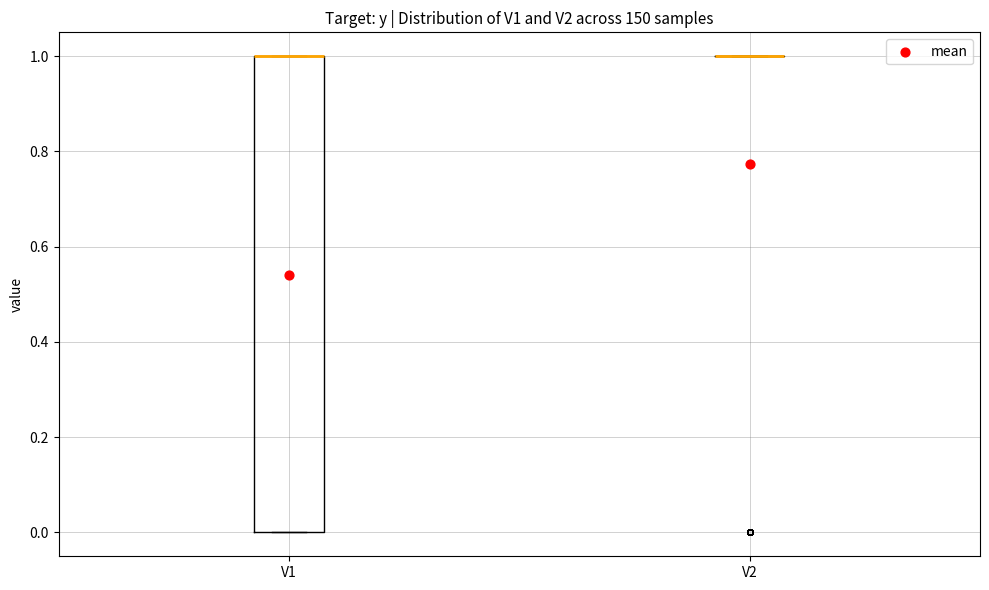

Reading left to right, transcribe this box plot: for each box, give where its median line is, the range the box spans, and where its two whiskers end, as read against the y-axis. The values are not printed on the chart, so give them approximately, as read against the axis.

V1: median 1 (drawn on the box's upper edge), box 0 to 1, whiskers 0 to 1
V2: box collapsed to a line at 1, whiskers 1 to 1